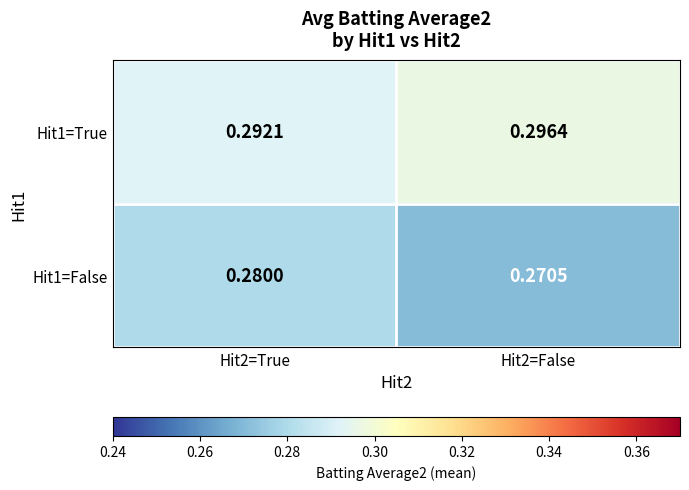

Is the value of Hit1=False at Hit2=False greater than the value of Hit1=True at Hit2=False?

No